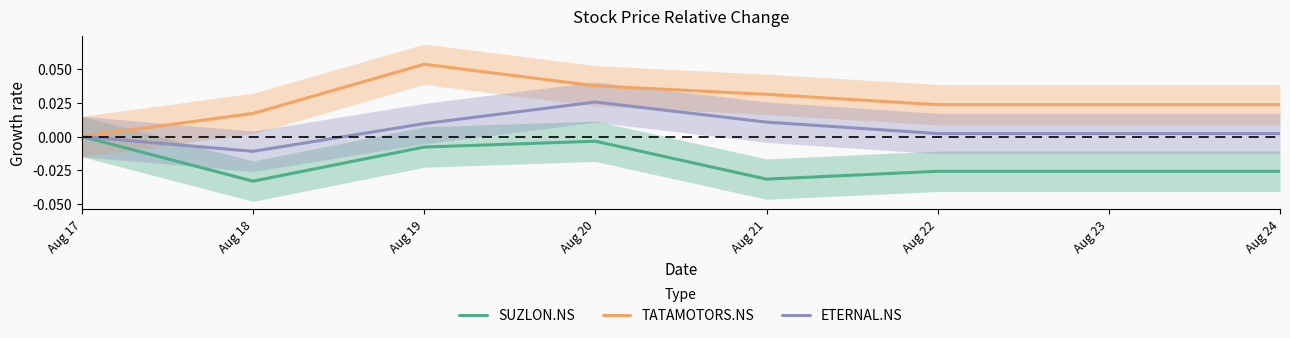

How many lines are shown in the chart?

3